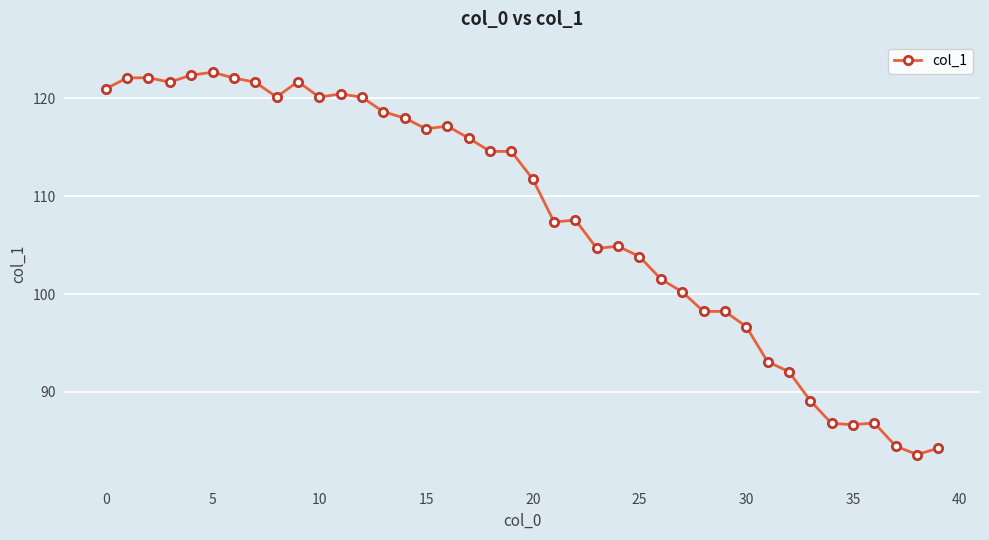

What is the value of the 31st point from the left?

96.7